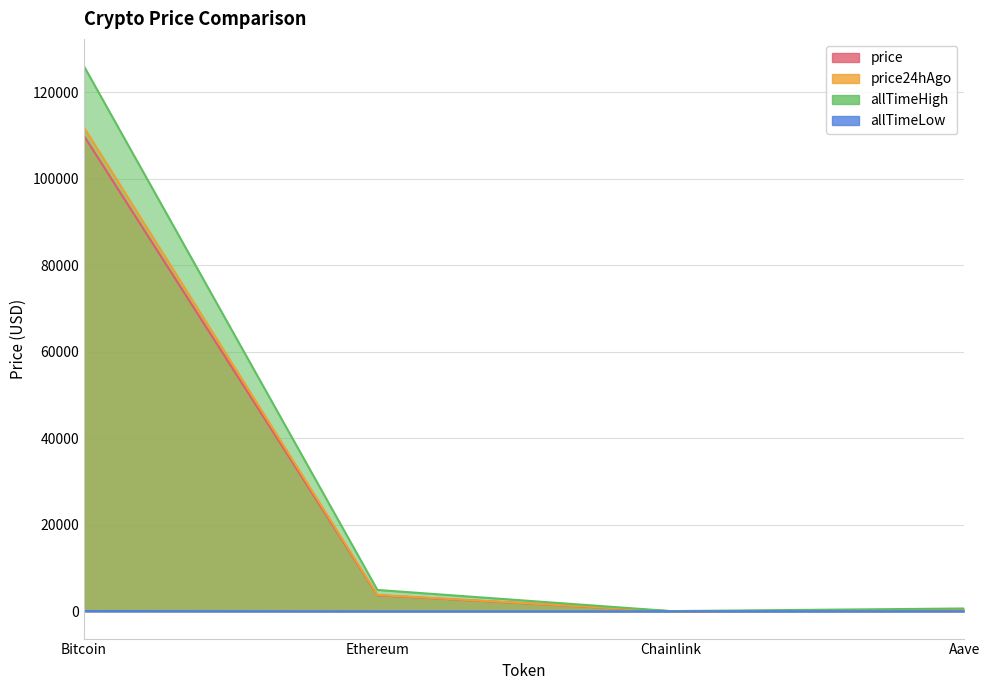

True or false: price and allTimeHigh intersect in this chart.

False